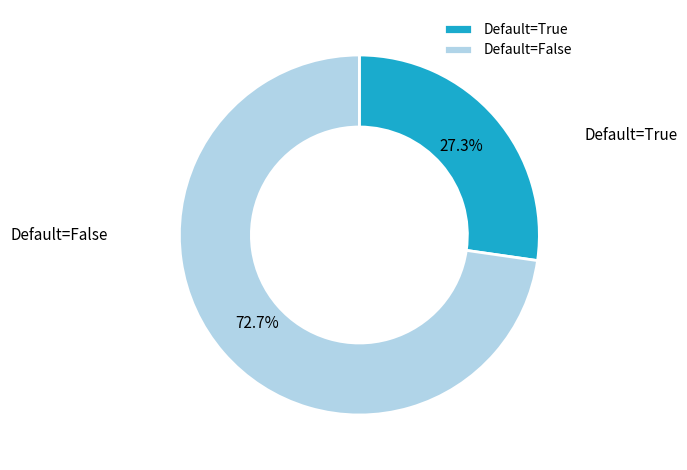

What is the majority slice?

Default=False